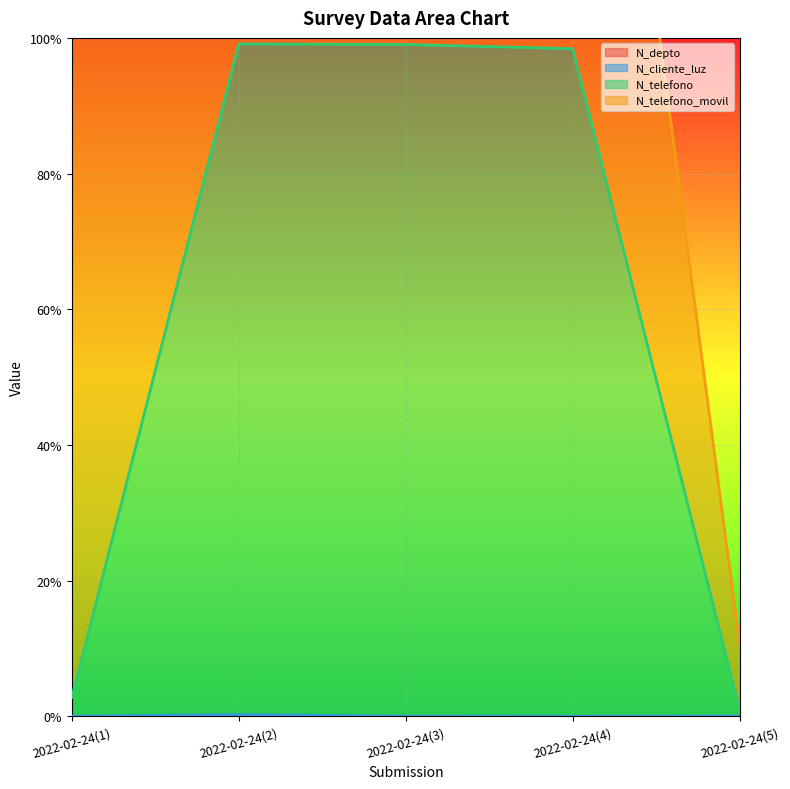

What is the difference between the highest and lowest values at 2022-02-24(2)?

1.0